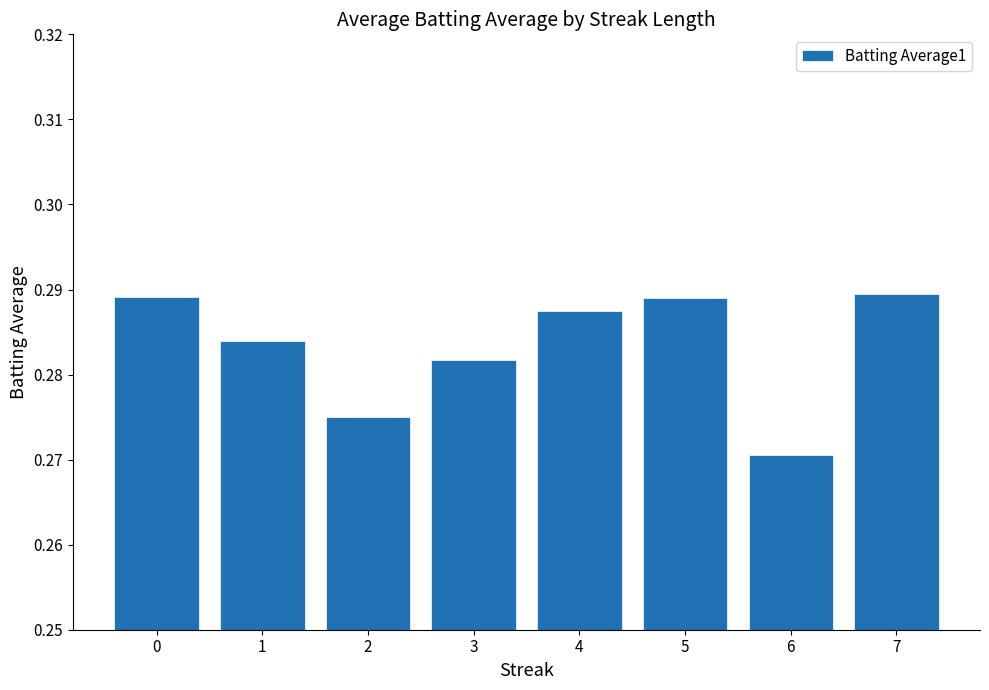

Count the values in the range 0 to 1.

8